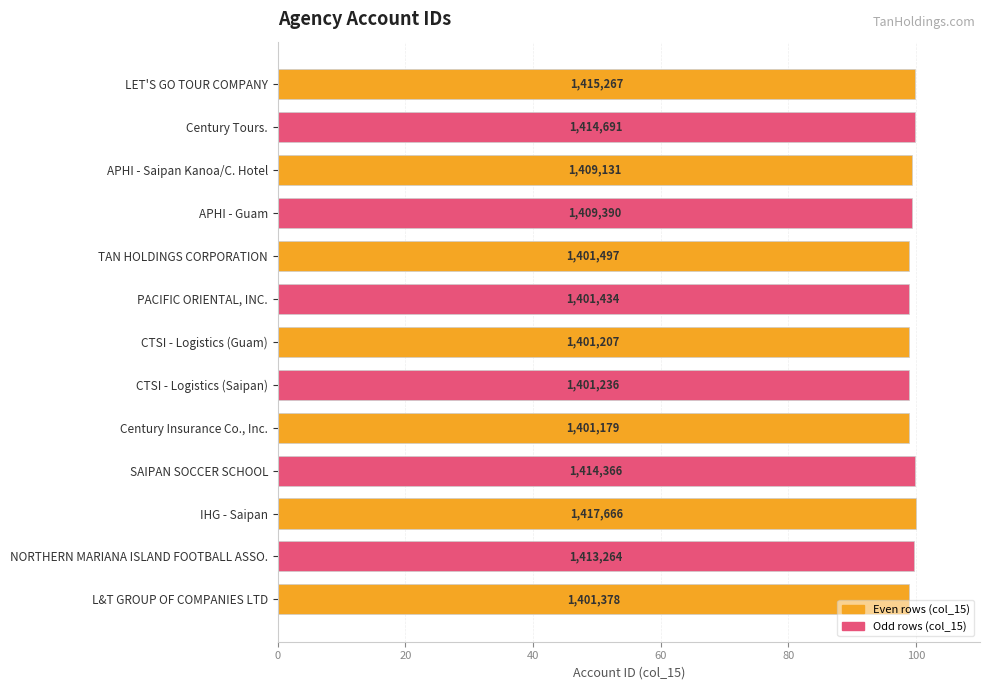

How many bars are there in total?

13